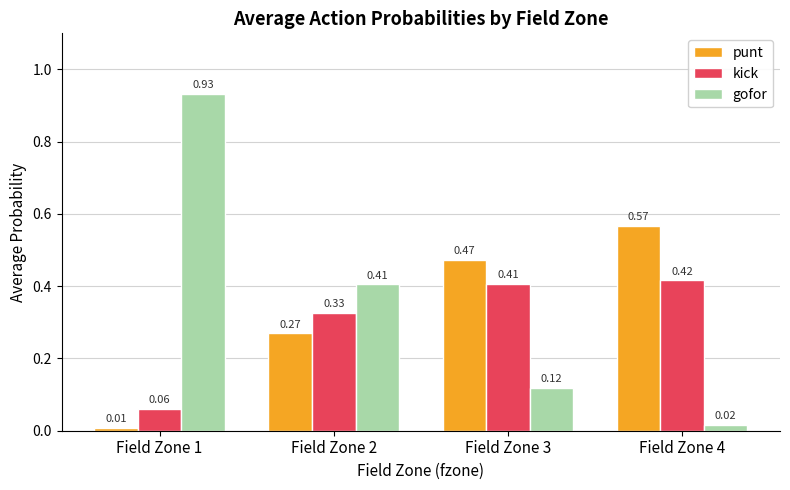

What is the sum of all punt values?

1.3